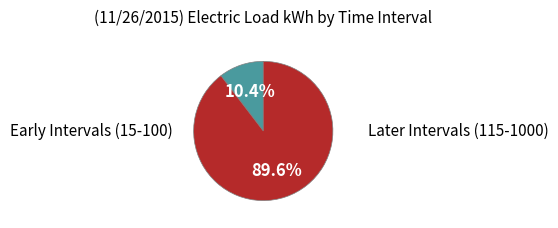

To the nearest percent, what is the difference between the largest and smallest slice percentages?

79%